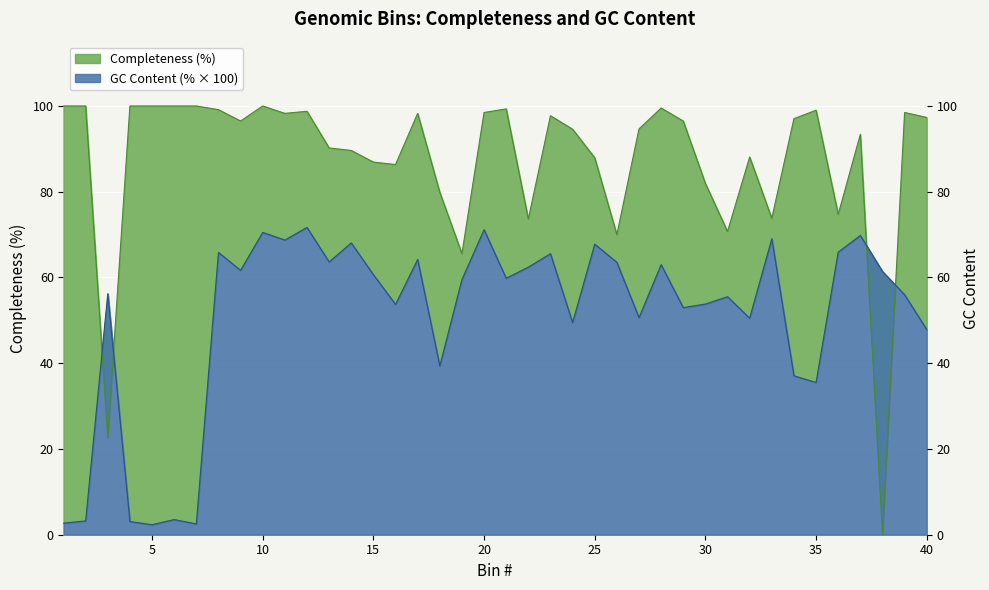

What is the difference between the Completeness values at 29 and 18?

16.6